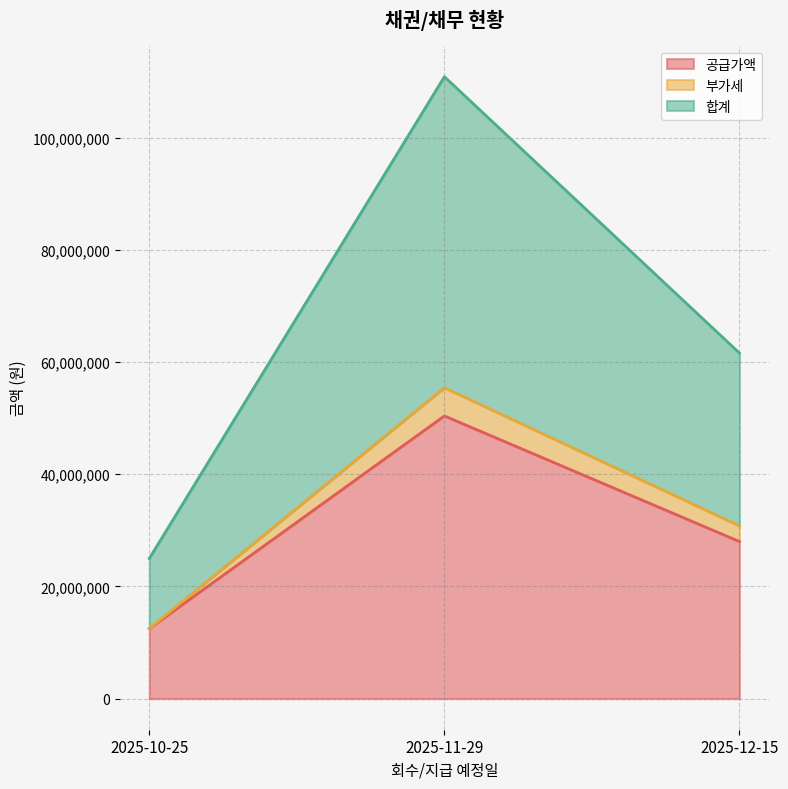

Which category has the lowest value in the 공급가액 series?

2025-10-25